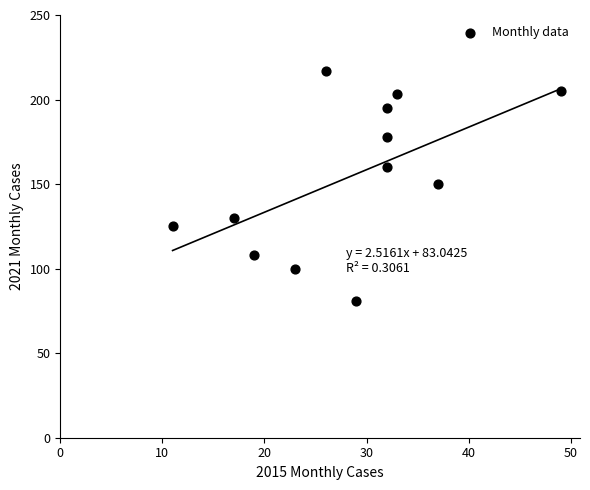

What is the range of Y values (max minus min)?

136